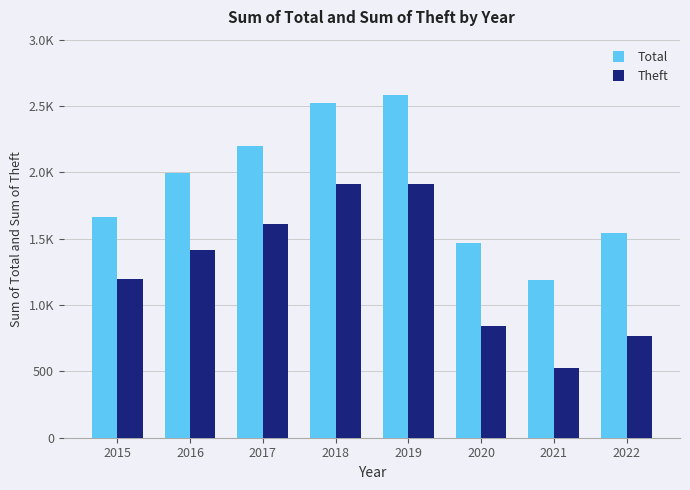

What is the minimum value shown in the chart?

529